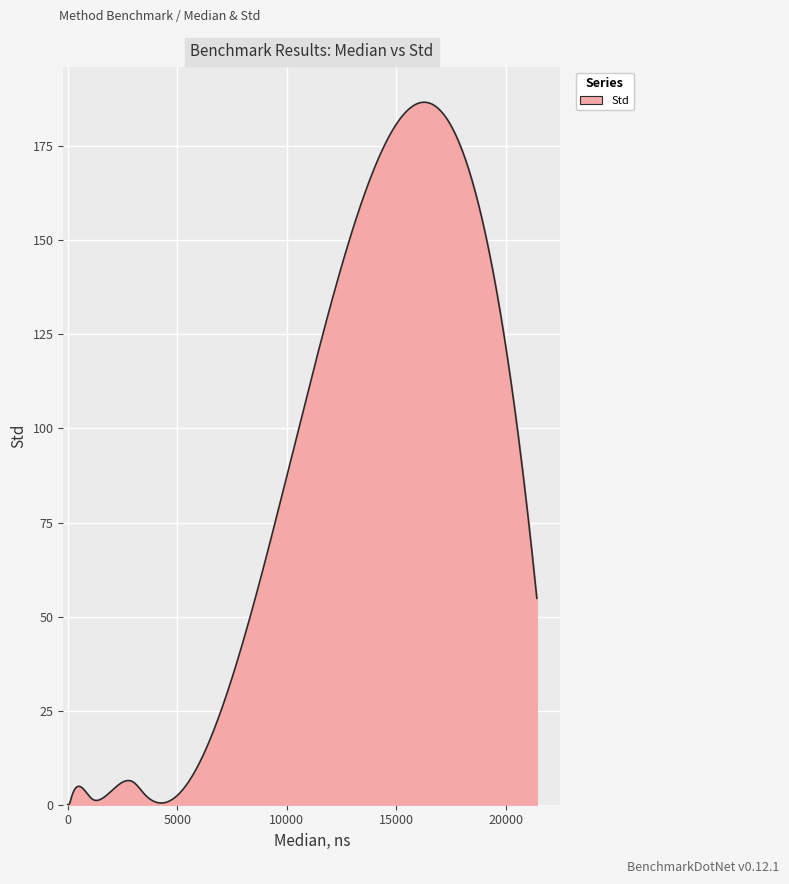

What is the difference between the maximum and minimum values?

186.7